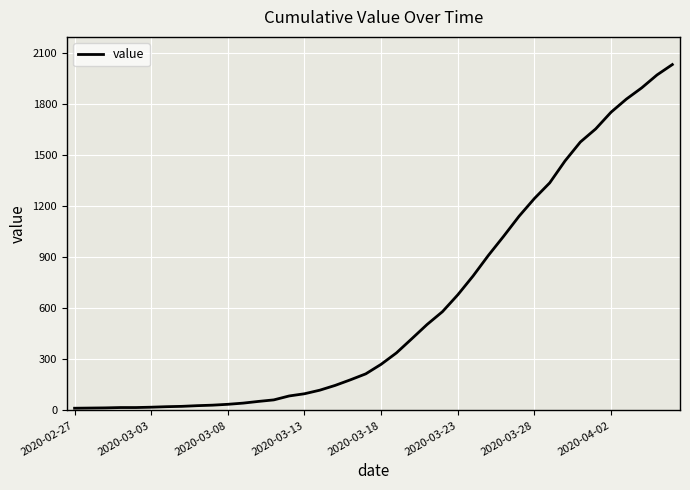

What is the sum of all values?

24656